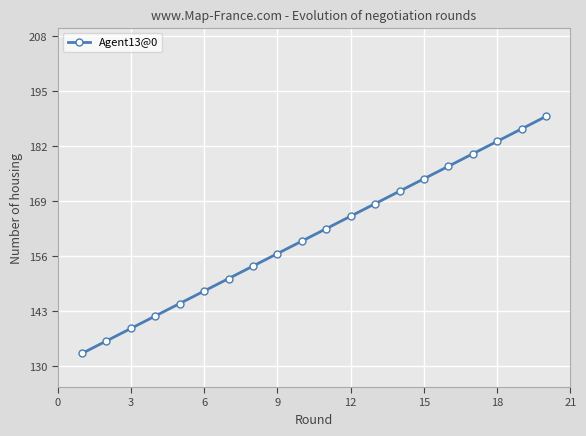

What is the smallest value displayed?

133.0